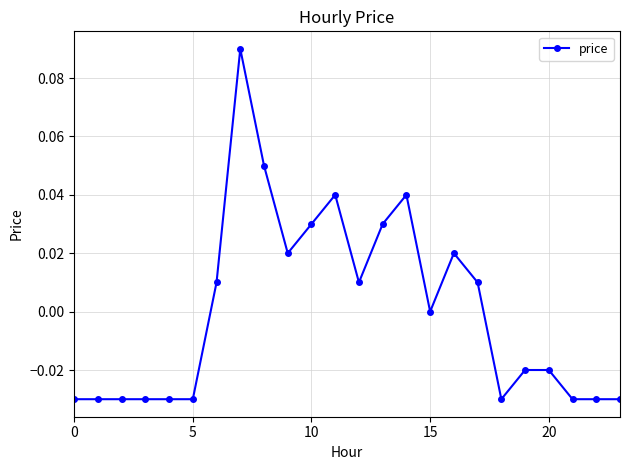

How many series are shown in this chart?

1